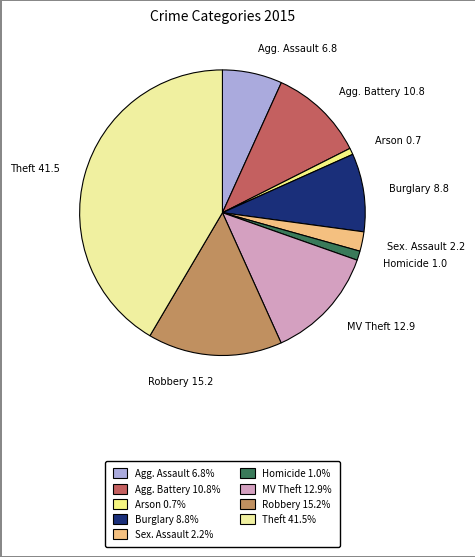

Which has a higher value, Theft 41.5 or Sex. Assault 2.2?

Theft 41.5